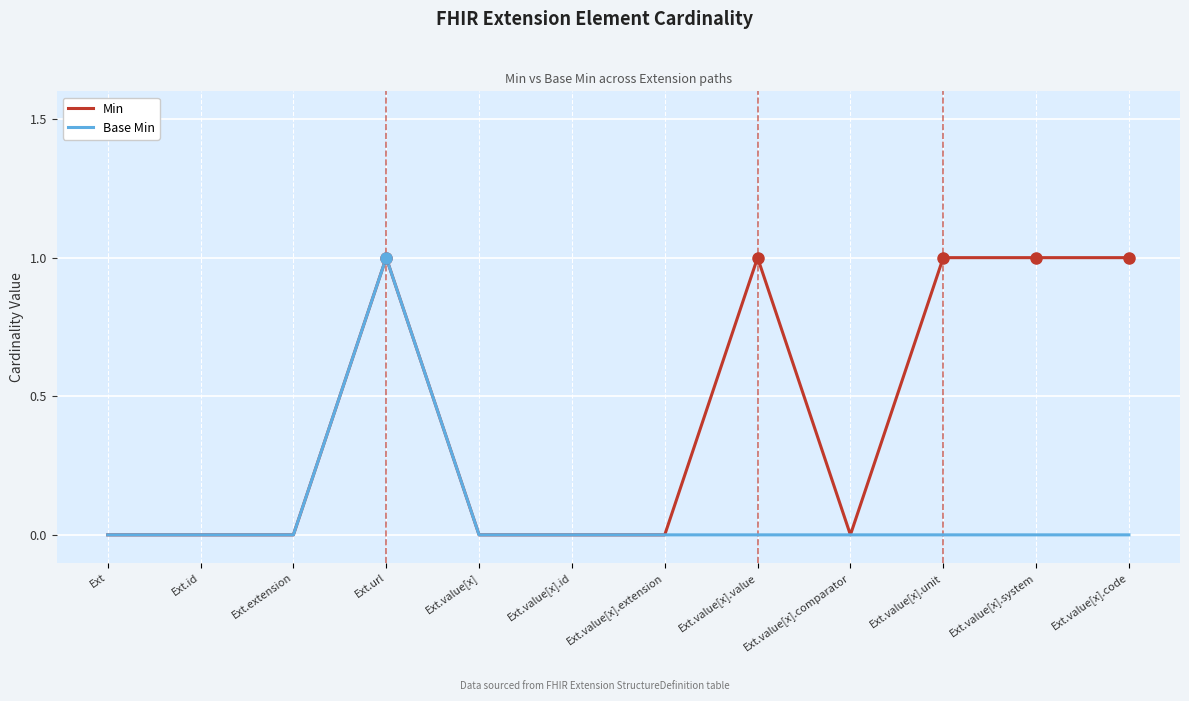

What is the spread (max minus min) of values at Ext.value[x].system?

1